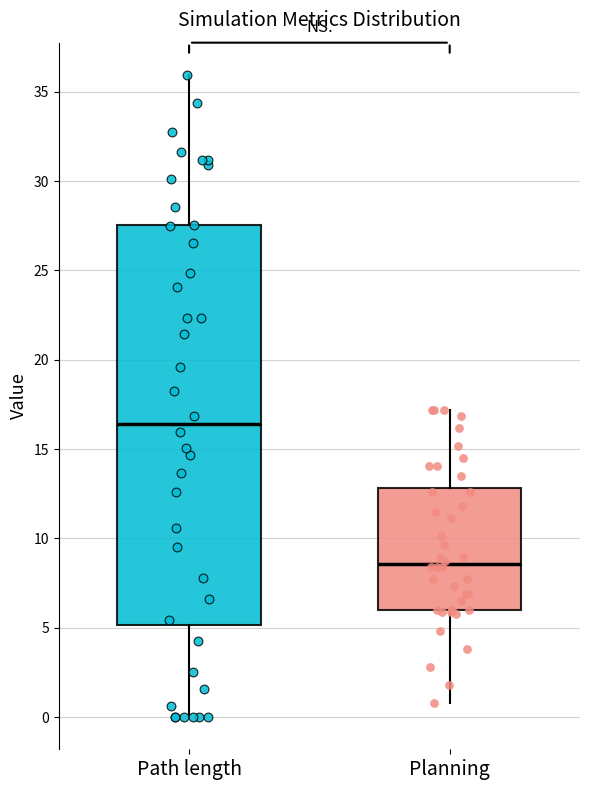

Reading left to right, read every box against the y-axis: the position of its median line, the range the box covers, and the ends of its whiskers. The values are not printed on the chart, so give them approximately, as read against the axis.

Path length: median 16.5, box 5.0 to 27.5, whiskers 0.0 to 36.0
Planning: median 8.5, box 6.0 to 13.0, whiskers 1.0 to 17.0